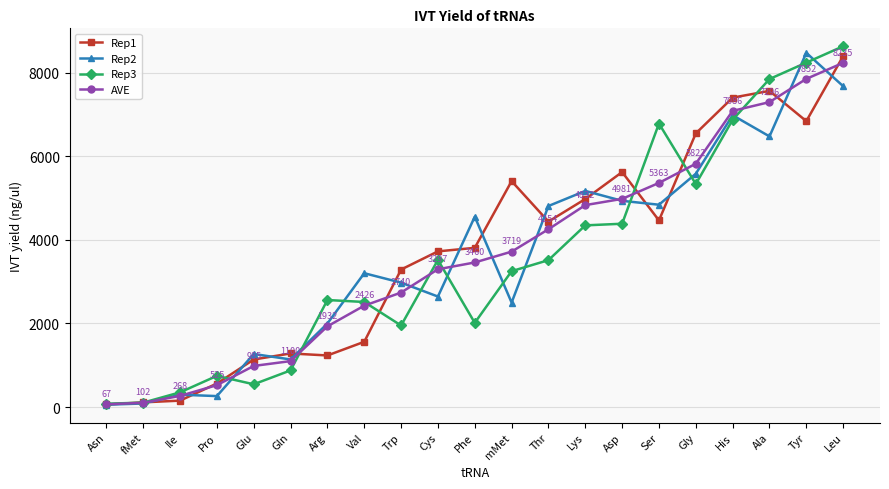

Which category has the highest value across all series?

Leu